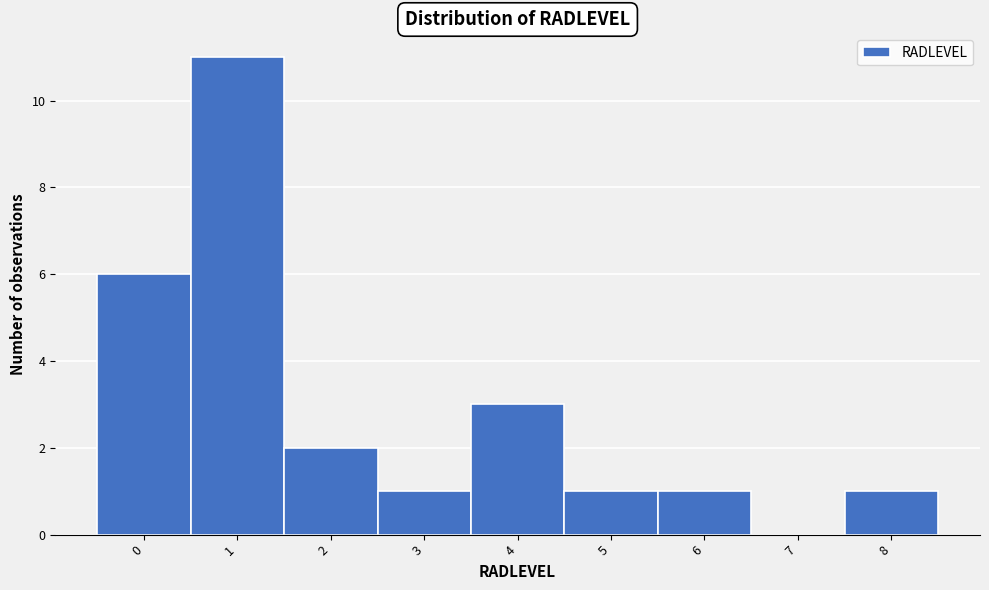

Reading right to left, what are all the values shown in this chart?

8=1	7=0	6=1	5=1	4=3	3=1	2=2	1=11	0=6